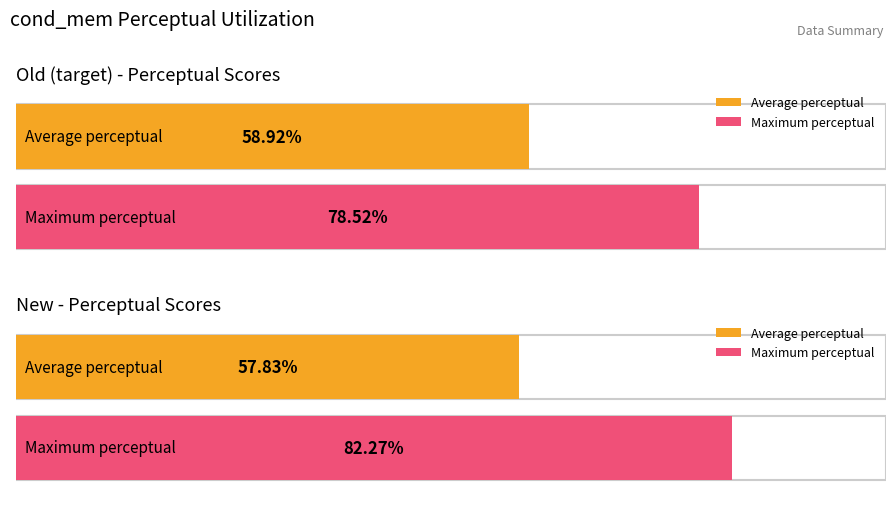

What is the label of the 3rd bar from the right?

new